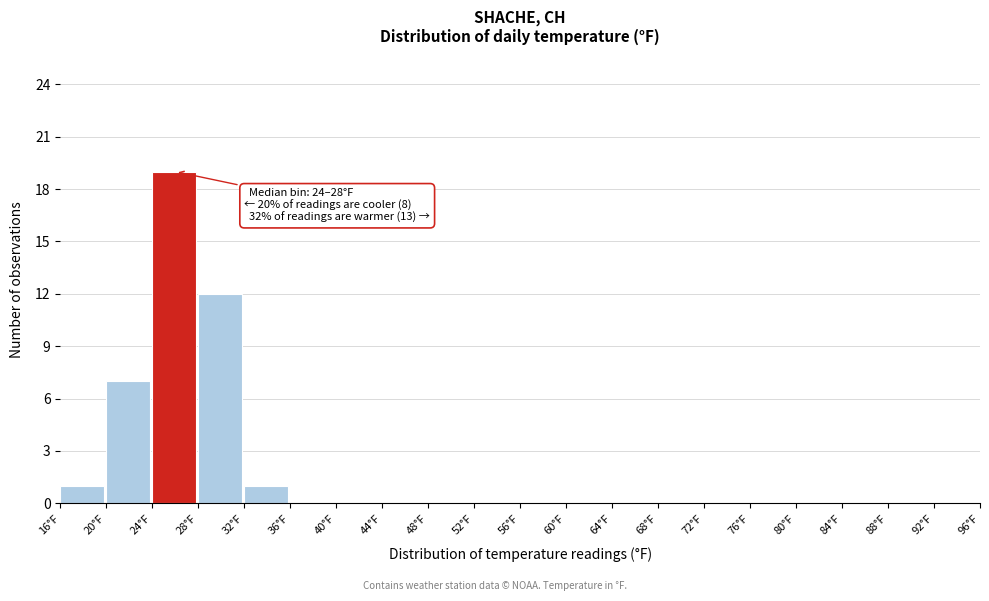

Which range on the x-axis has the tallest bar?

24 to 28